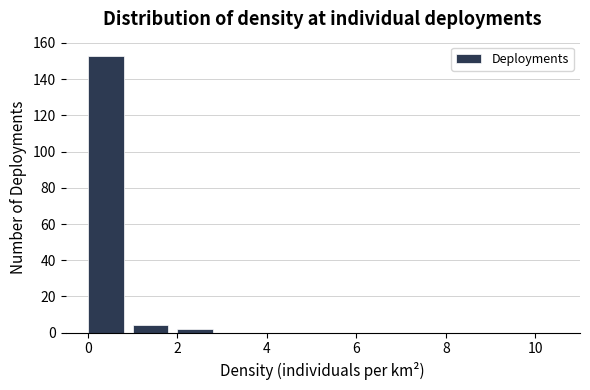

Over which range of the x-axis is the bar tallest?

0 to 1